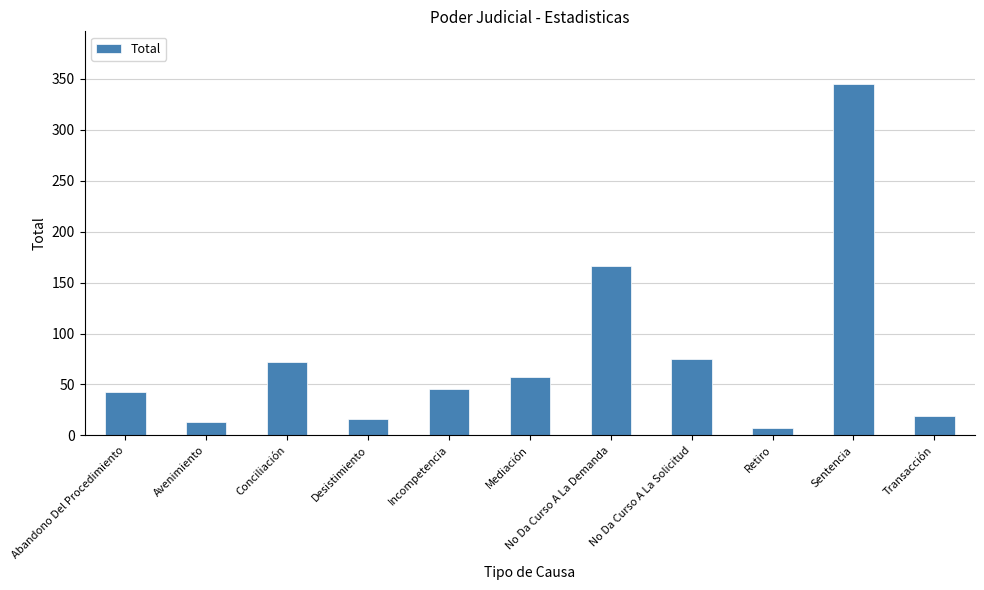

Reading left to right, what are all the values shown in this chart?

Abandono Del Procedimiento=43	Avenimiento=13	Conciliación=72	Desistimiento=16	Incompetencia=46	Mediación=57	No Da Curso A La Demanda=166	No Da Curso A La Solicitud=75	Retiro=7	Sentencia=345	Transacción=19